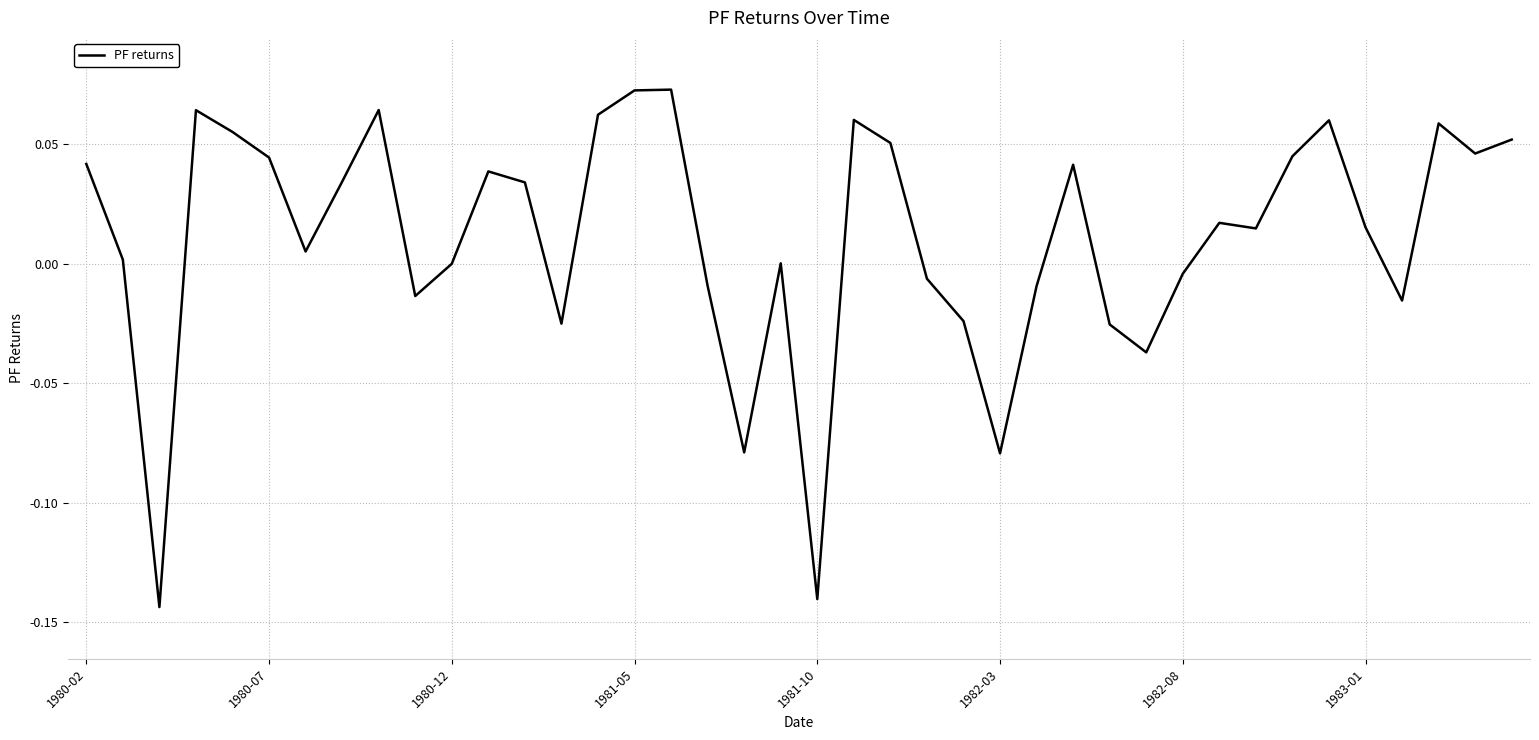

Does the chart have visible grid lines?

Yes